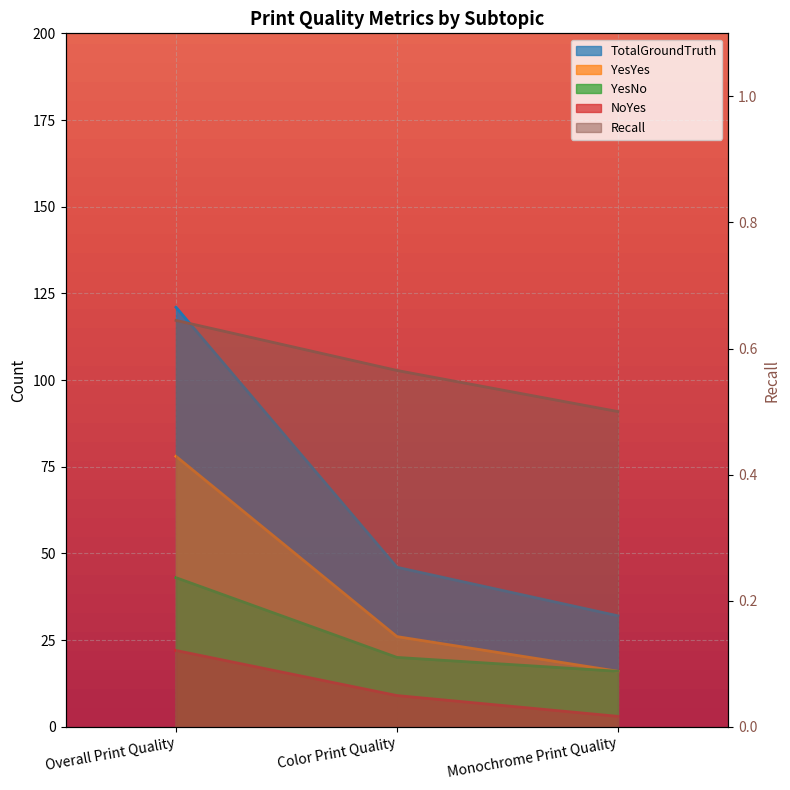

What is the minimum value for YesNo?

16.0